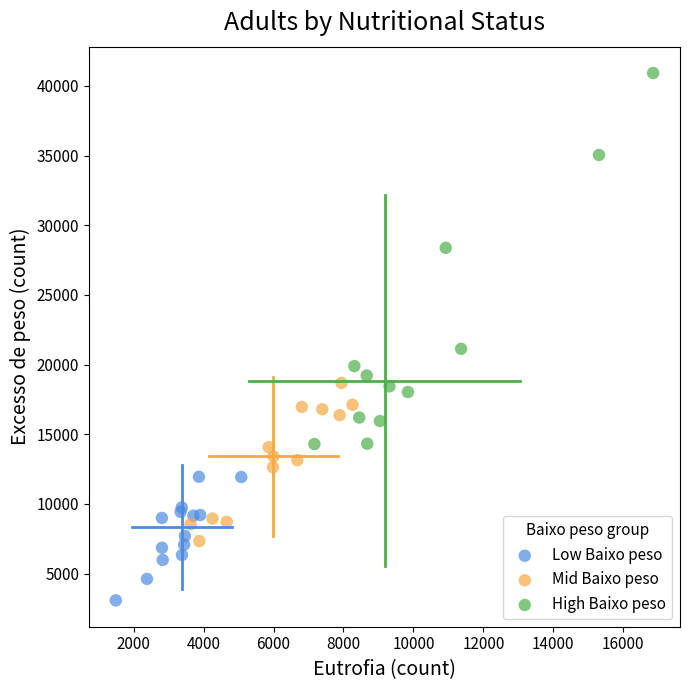

Which series contains the highest Y value?

High Baixo peso